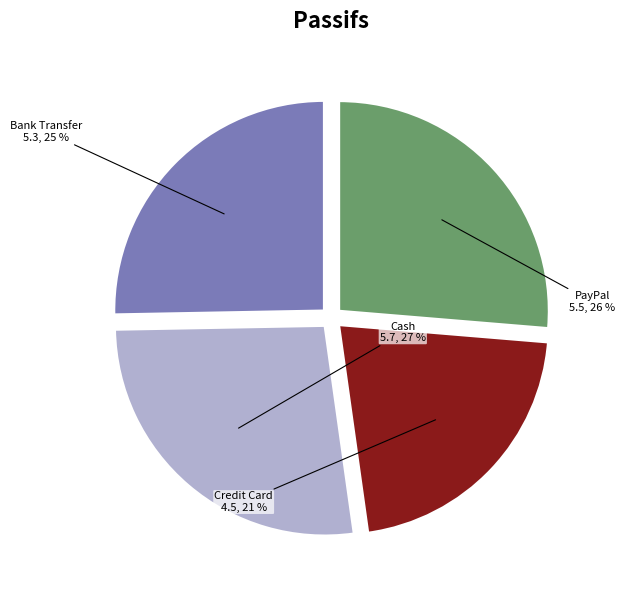

What is the smallest slice in the pie chart?

Credit Card